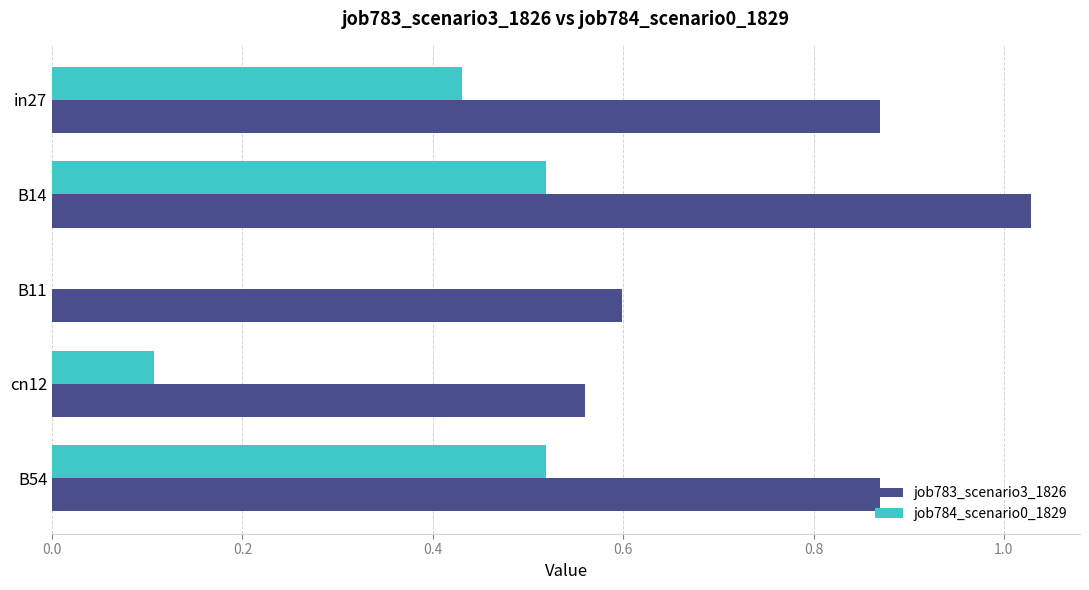

Is the value of job784_scenario0_1829 at cn12 greater than the value of job783_scenario3_1826 at B14?

No